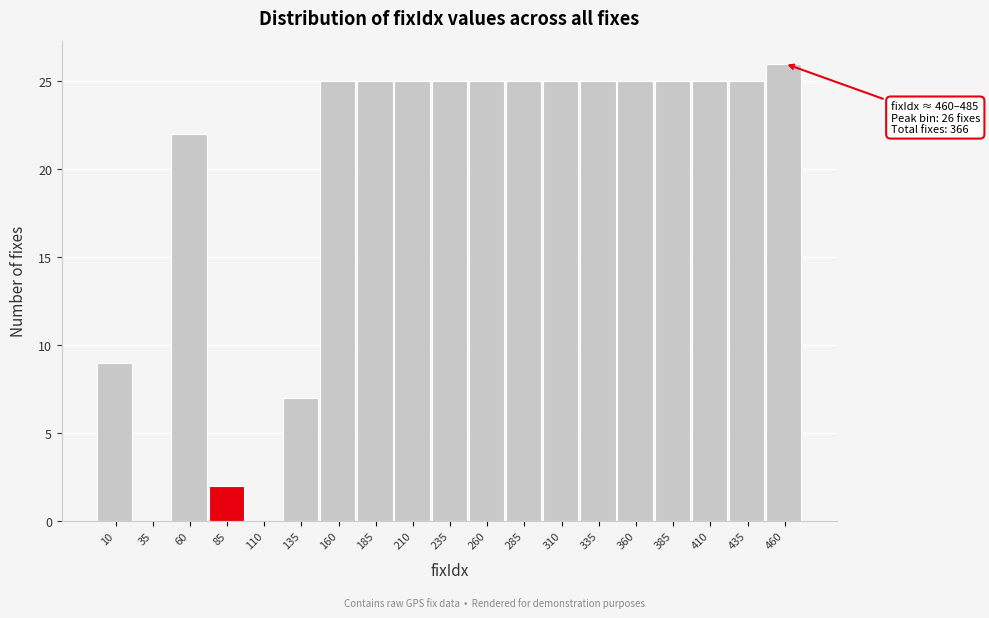

Reading right to left, what are all the values shown in this chart?

460=26	435=25	410=25	385=25	360=25	335=25	310=25	285=25	260=25	235=25	210=25	185=25	160=25	135=7	110=0	85=2	60=22	35=0	10=9